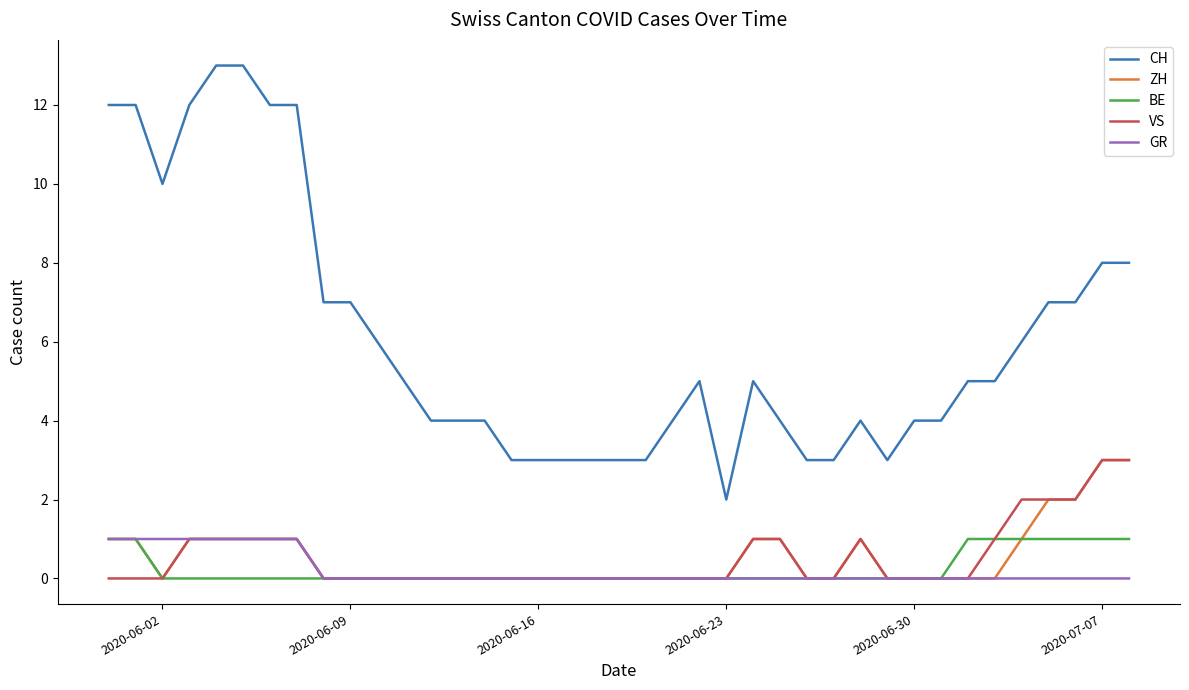

What are all the series names shown in the legend?

CH, ZH, BE, VS, GR